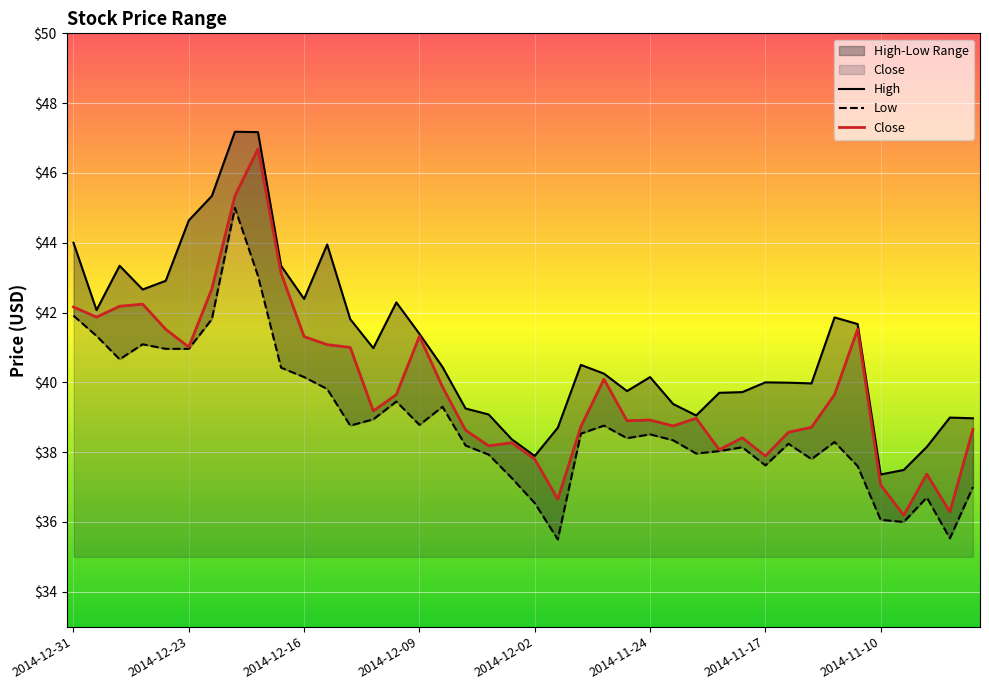

What is the difference between the High values at 2014-12-12 and 2014-12-17?

1.5